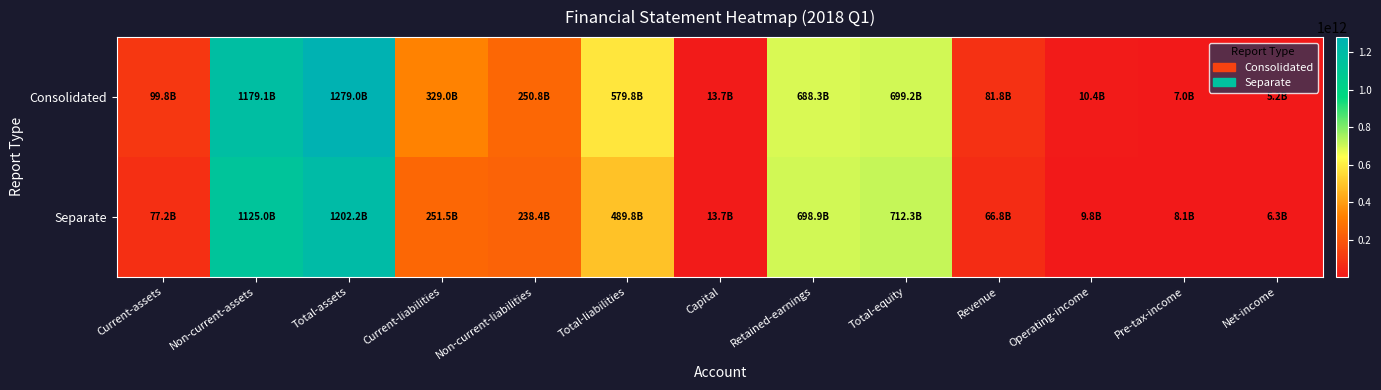

Which series has the largest total across all categories?

Consolidated